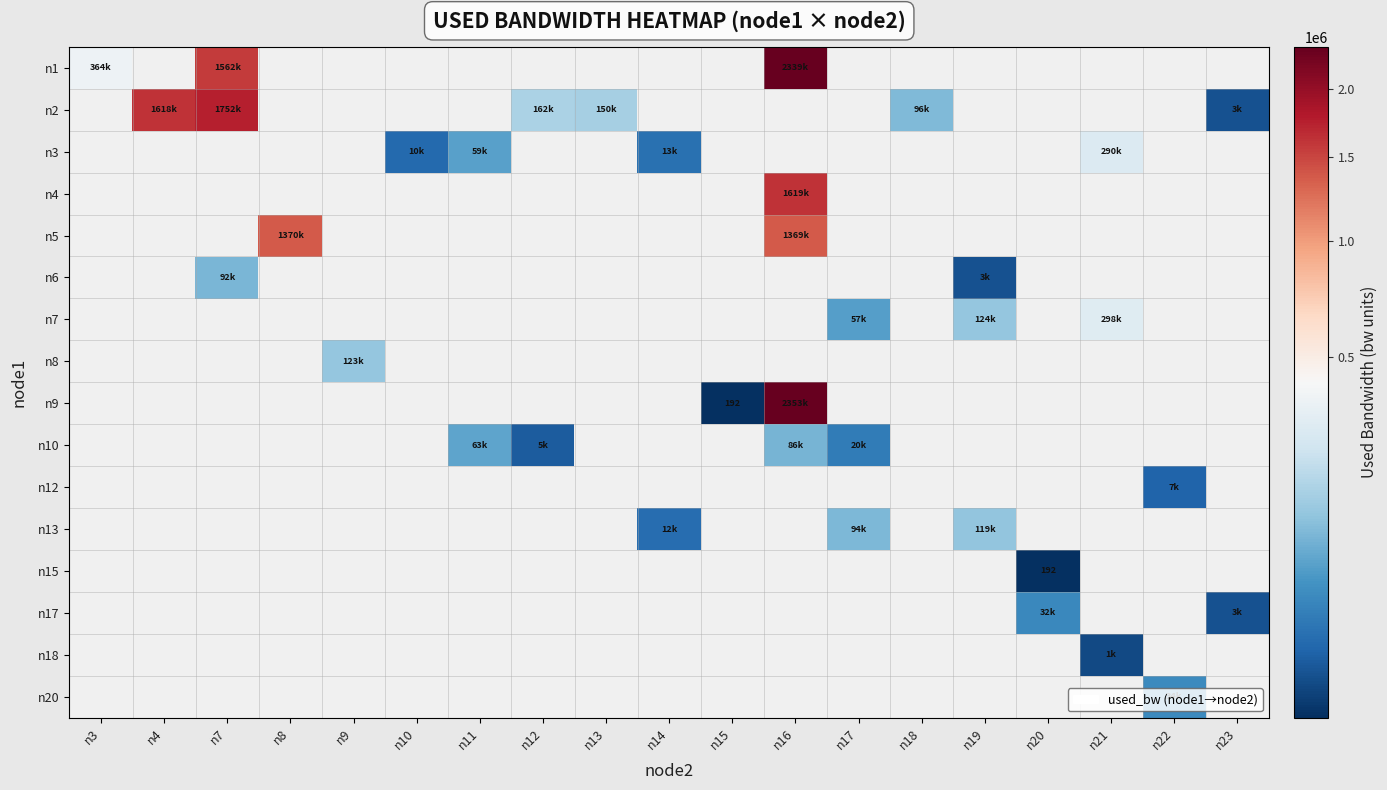

Which series has the largest total across all categories?

n1